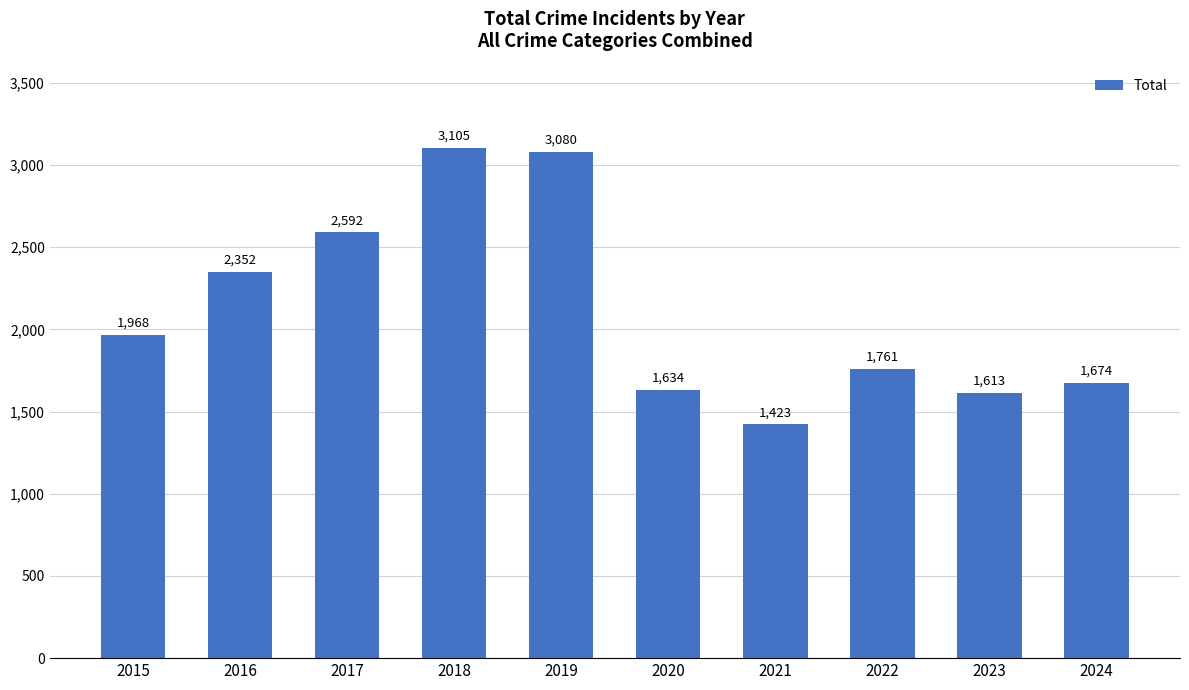

Rank the categories by value from highest to lowest.

2018, 2019, 2017, 2016, 2015, 2022, 2024, 2020, 2023, 2021